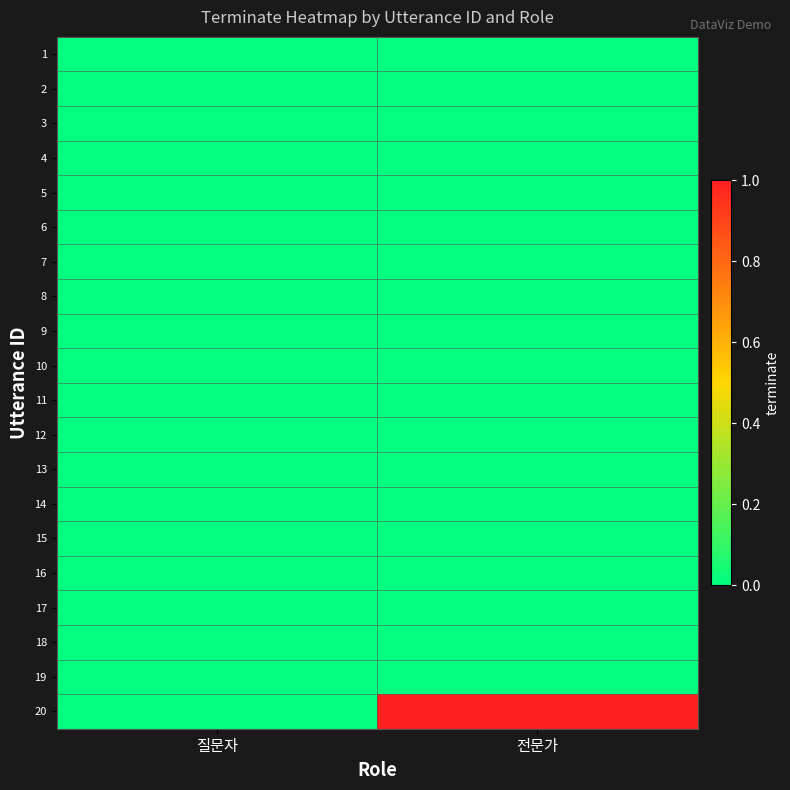

What is the greatest value displayed?

1